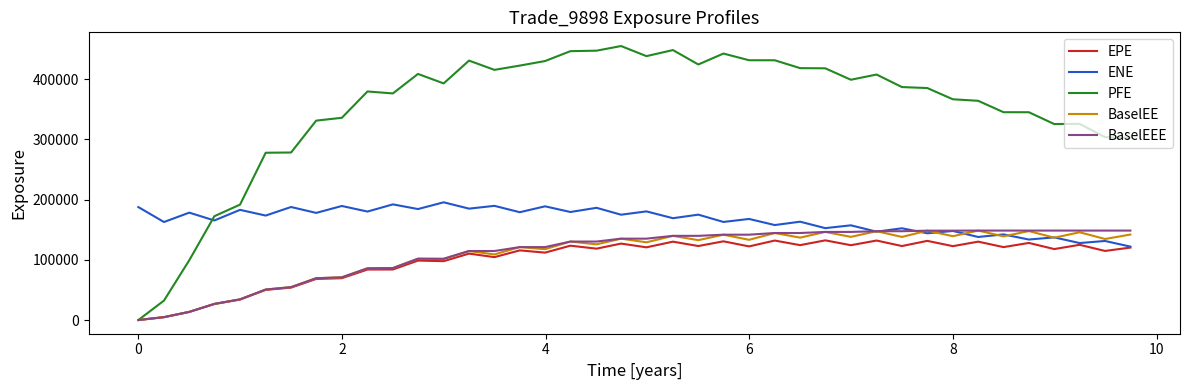

What is the greatest value displayed?

454961.0